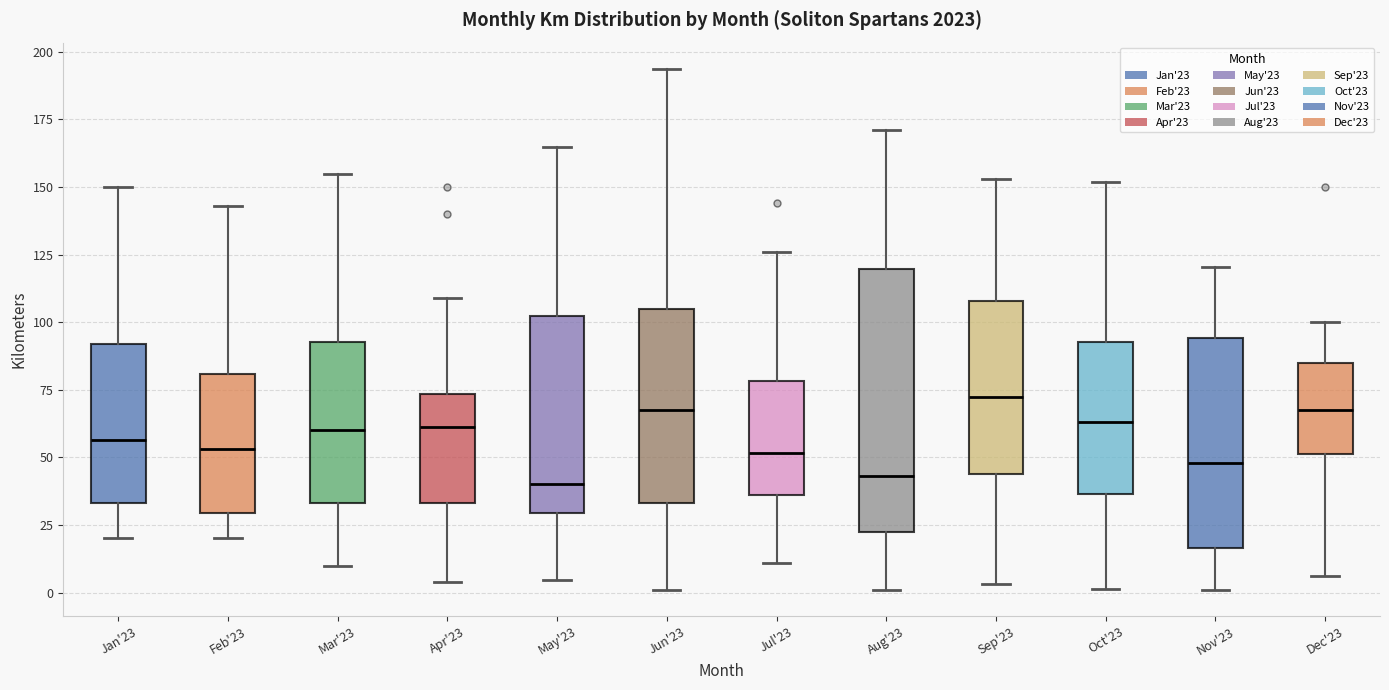

Where does the median line of the box for Mar'23 sit on the y-axis? The values are not printed on the chart, so give them approximately, as read against the axis.

60